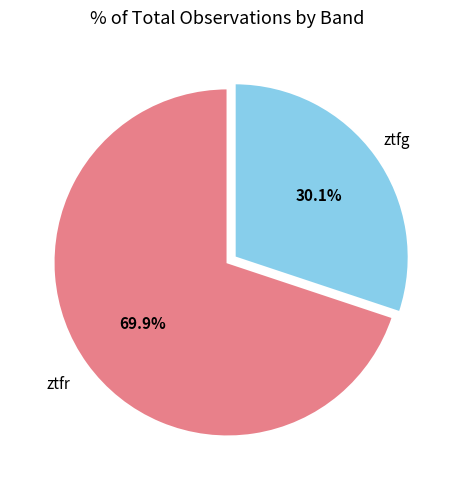

Does ztfr represent more than half of the total?

Yes